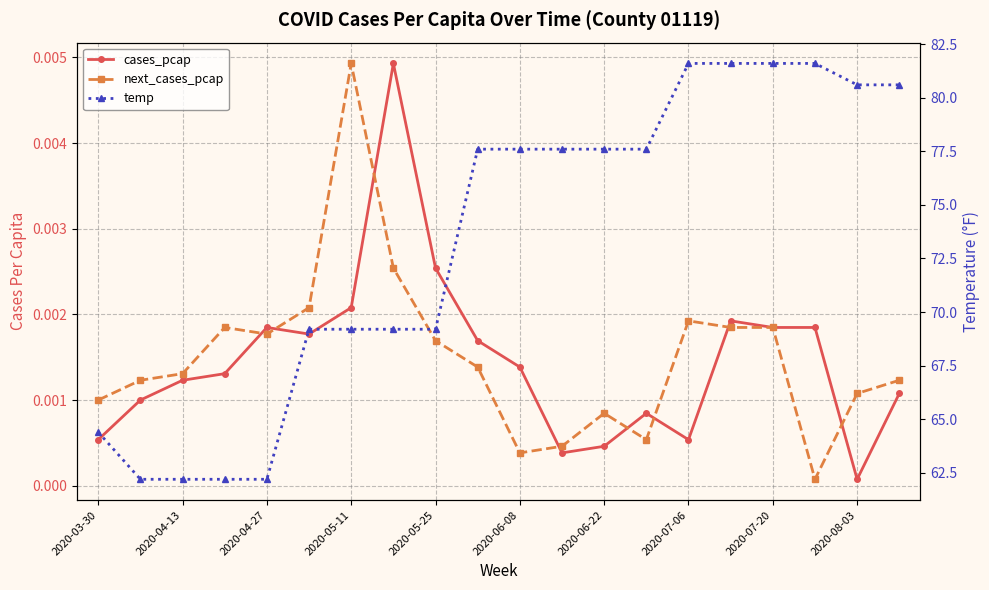

The next_cases_pcap series shows 0.0 at 17. True or false?

True